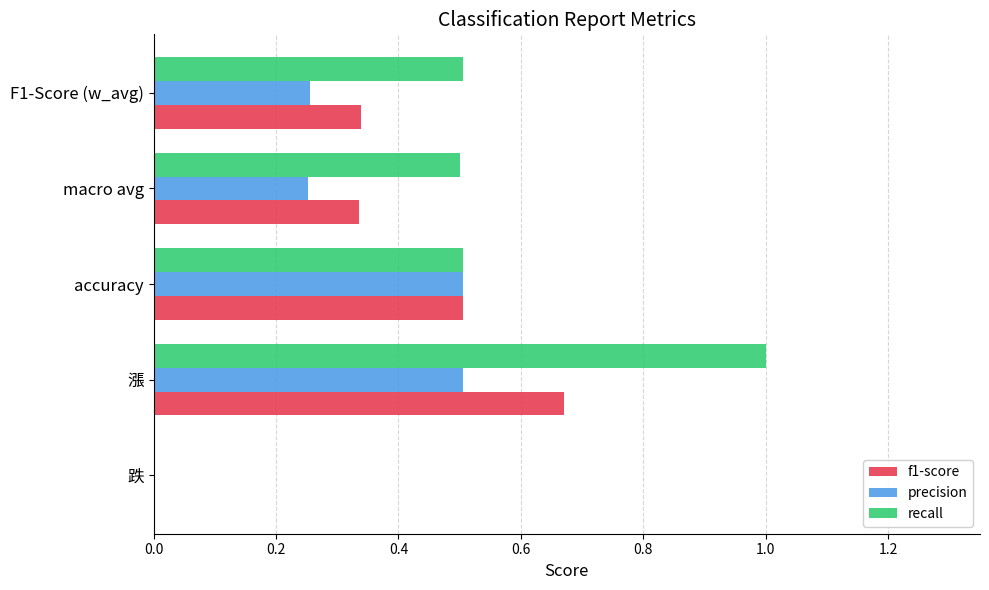

What is the sum of the precision values at 漲 and macro avg?

0.8